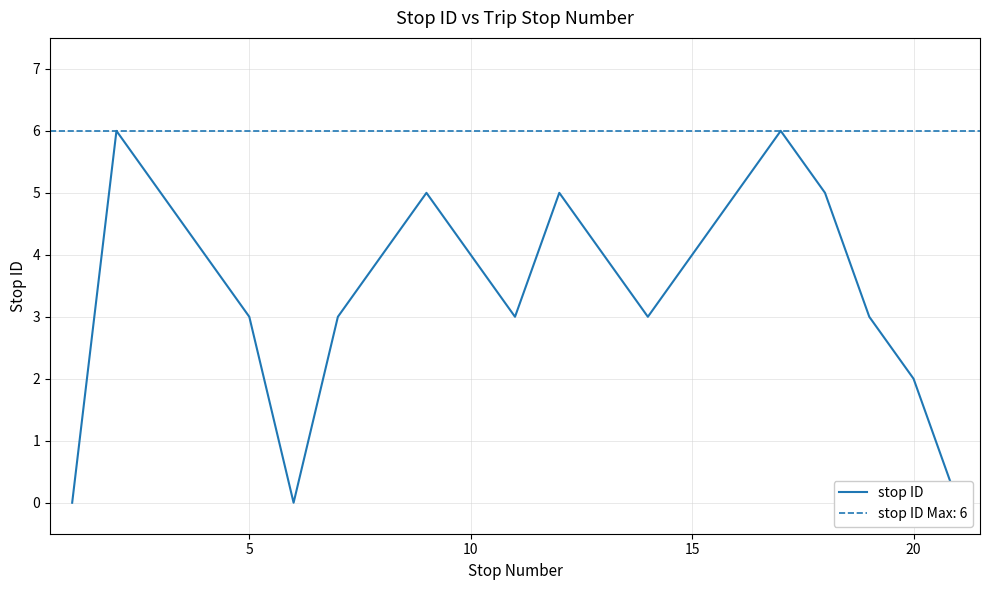

How many interior local peaks (higher than both neighbors) does the data have?

4